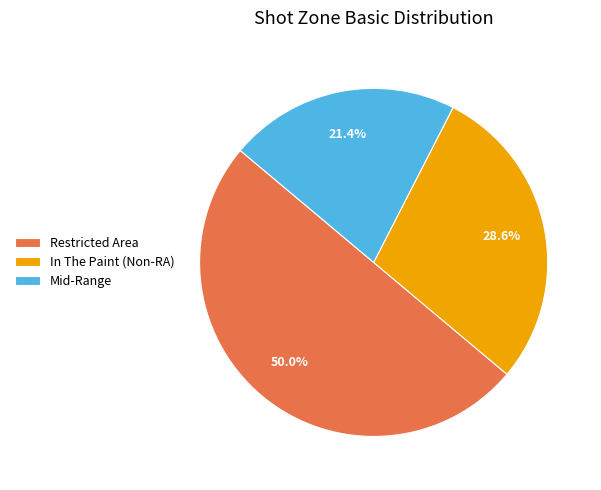

To the nearest percent, what is the combined percentage of Mid-Range and Restricted Area?

71%